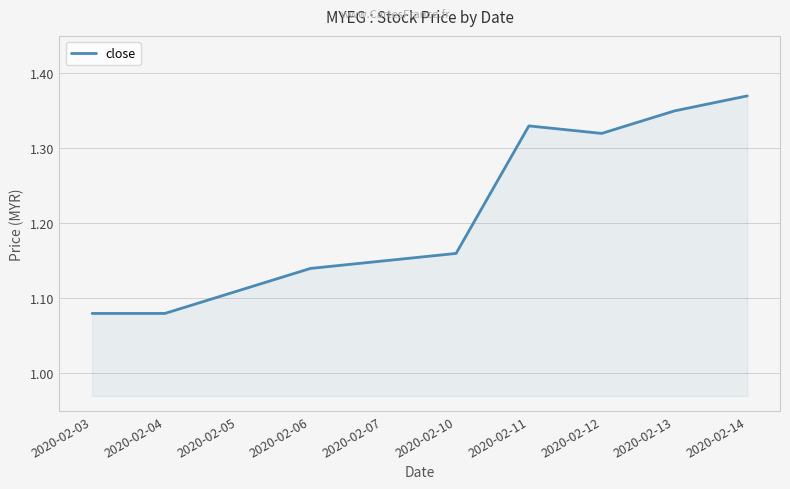

Which has a higher value, 2020-02-06 or 2020-02-11?

2020-02-11